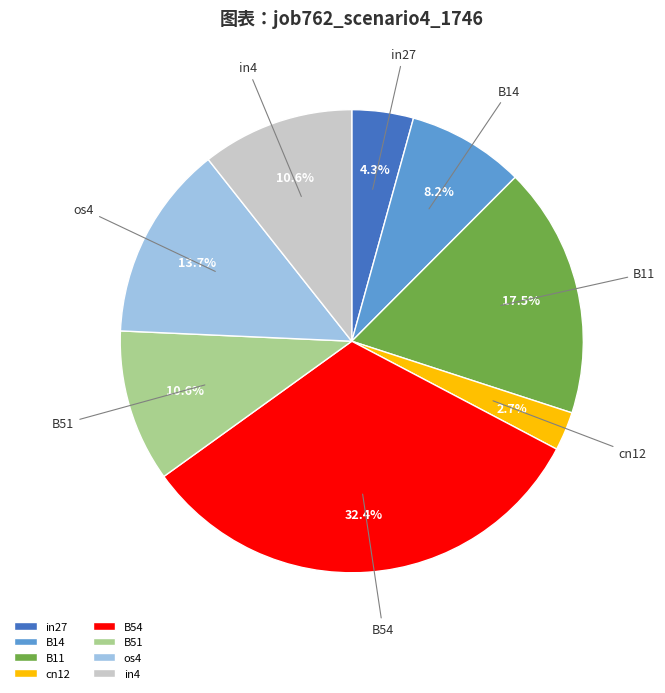

How many slices are in this pie chart?

8